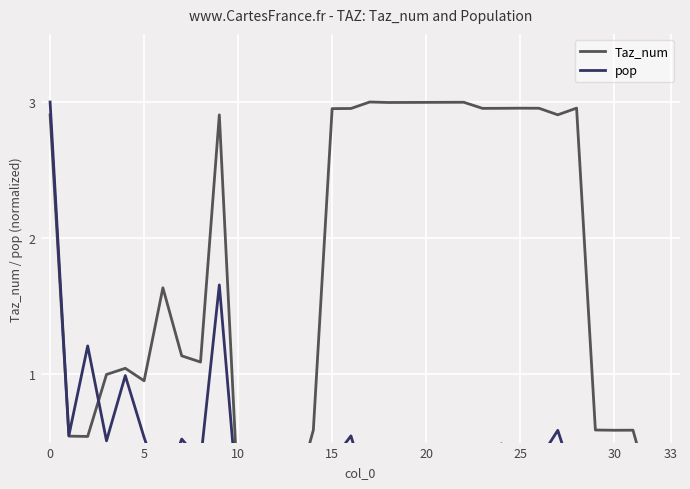

At 18, list the series in order from smallest to largest.

pop, Taz_num